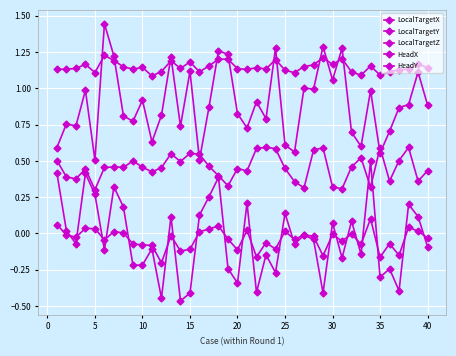

True or false: HeadX and HeadY cross at least once.

False